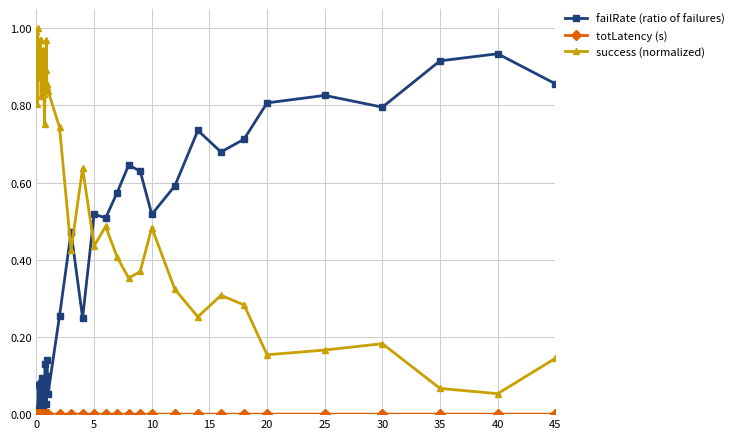

True or false: failRate (ratio of failures) has more than 0 points higher than both neighbors.

True